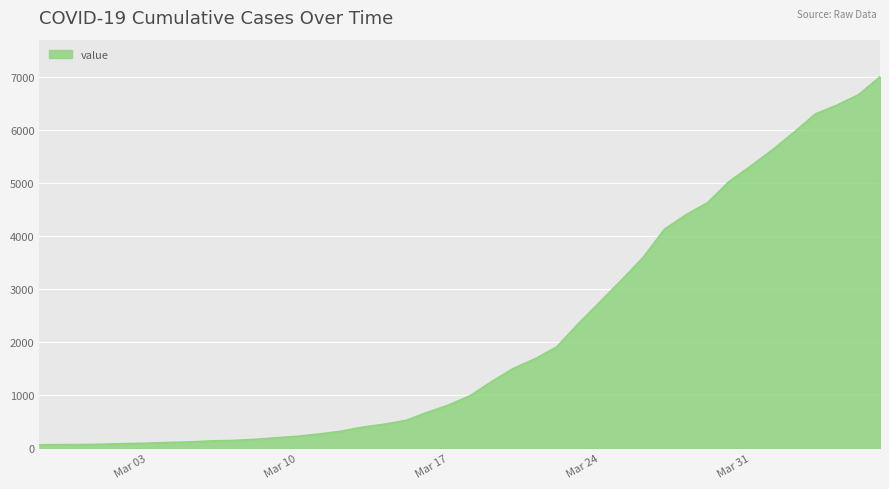

What is the difference between the maximum and minimum values?

6931